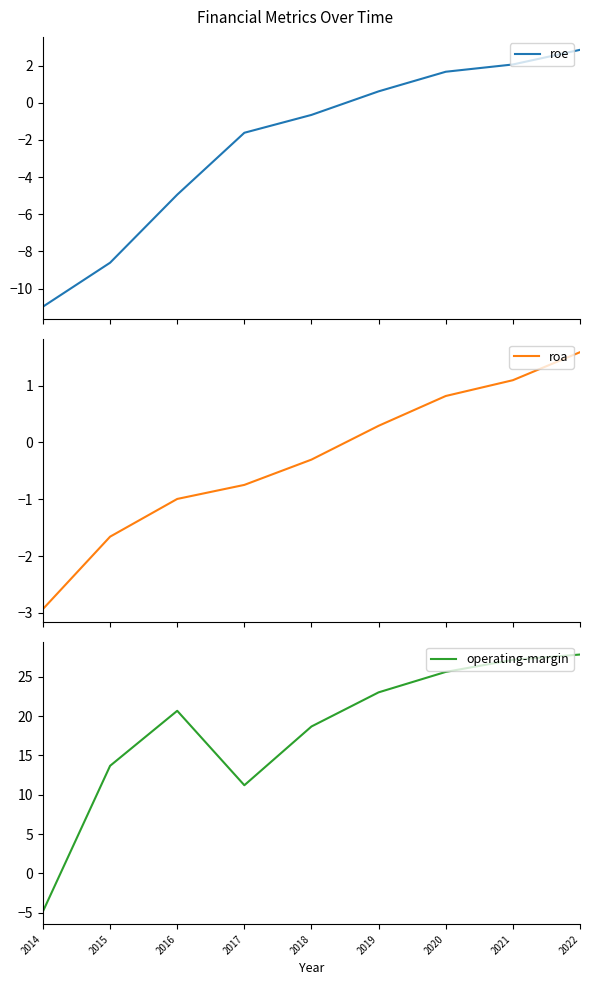

How many lines are shown in the chart?

3